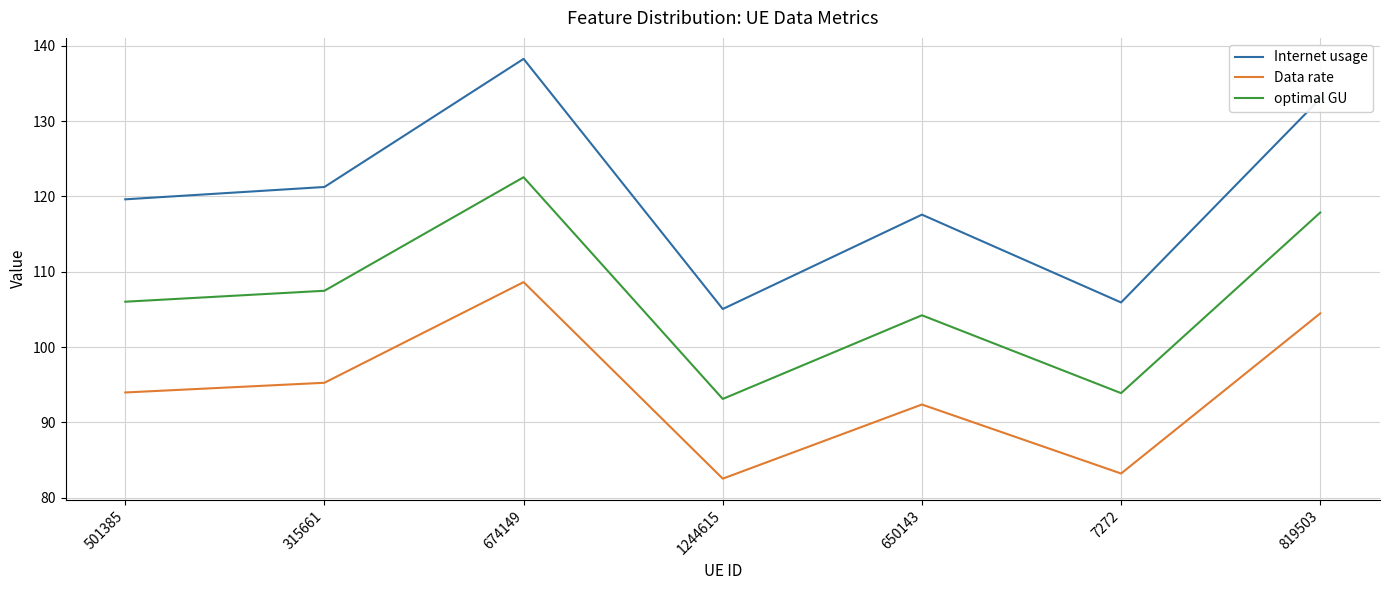

What is the spread (max minus min) of values at 501385?

25.6